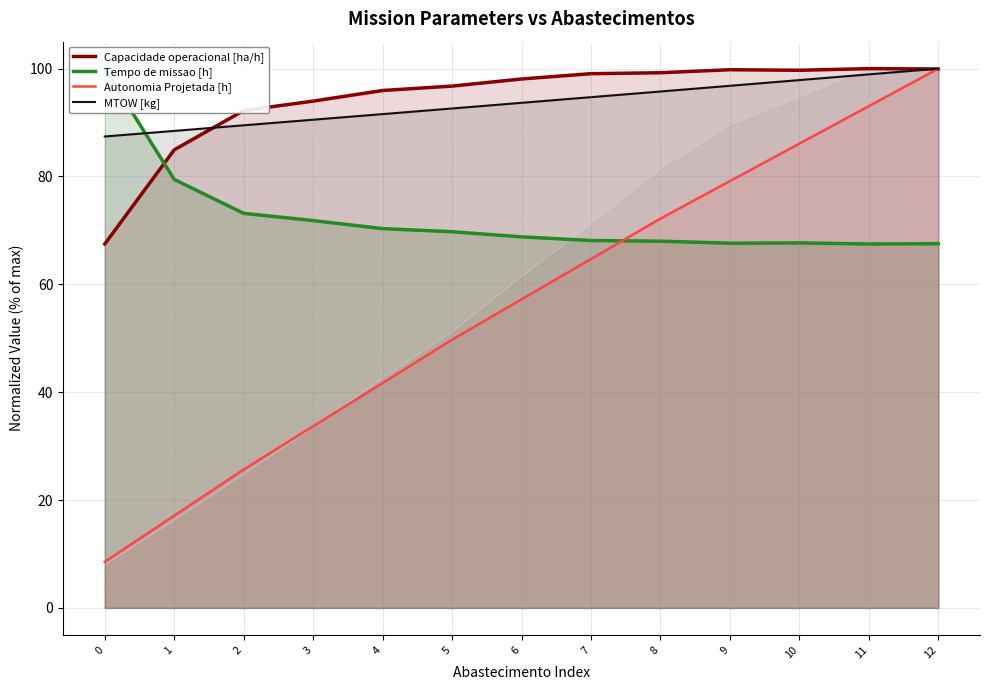

What is the difference between the highest and lowest values at 3?

60.3